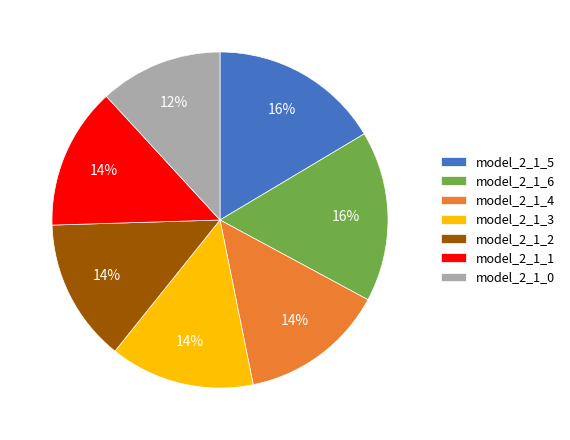

How many slices are in this pie chart?

7